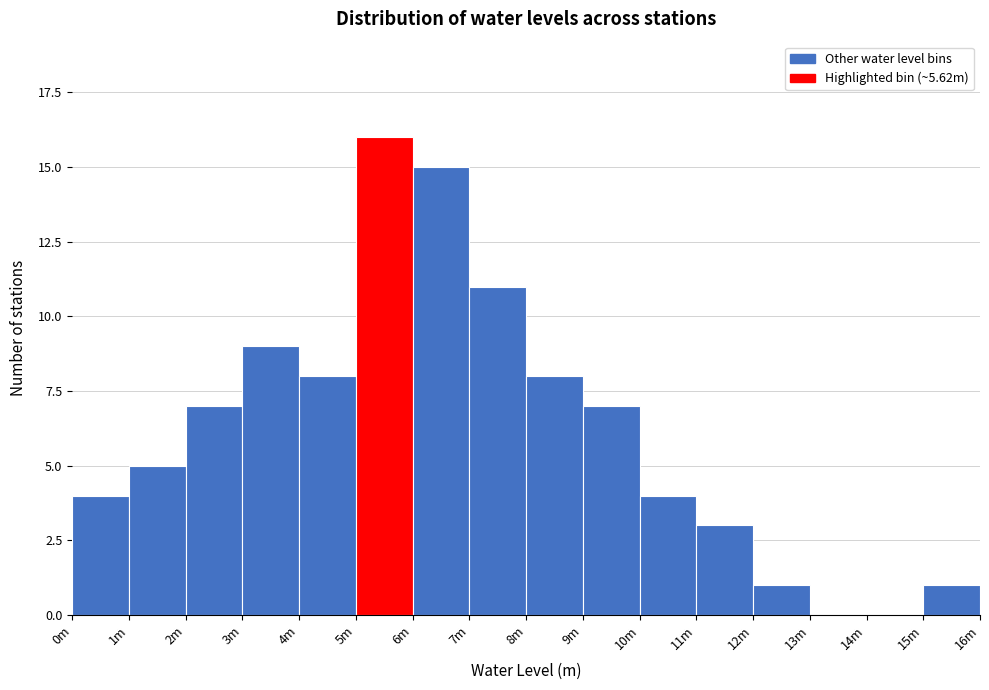

Reading left to right, what are all the values shown in this chart?

0m=4	1m=5	2m=7	3m=9	4m=8	5m=16	6m=15	7m=11	8m=8	9m=7	10m=4	11m=3	12m=1	13m=0	14m=0	15m=1